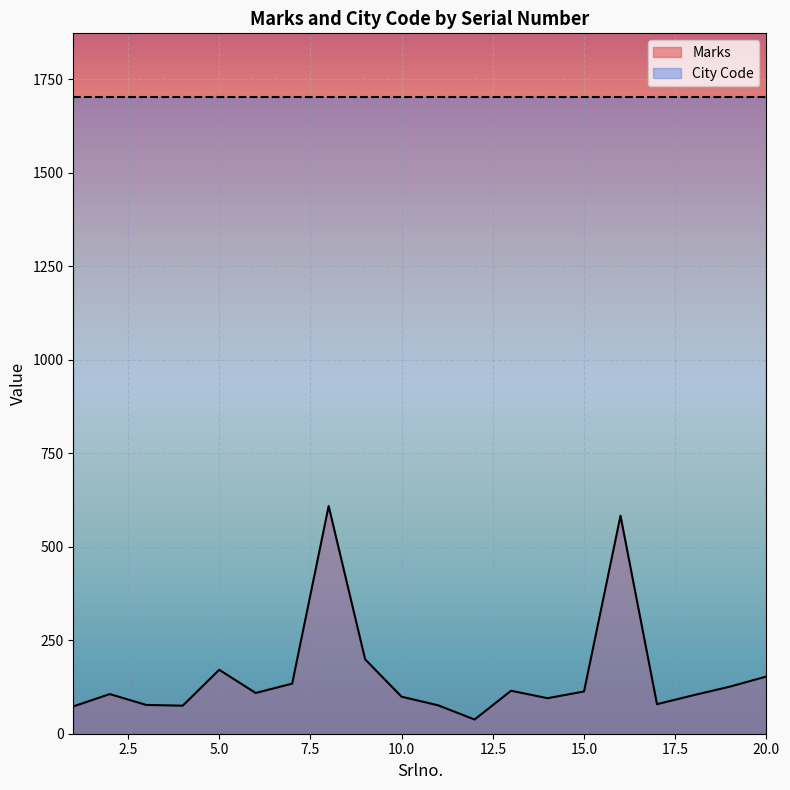

Is it true that the value at 1 is 73?

True